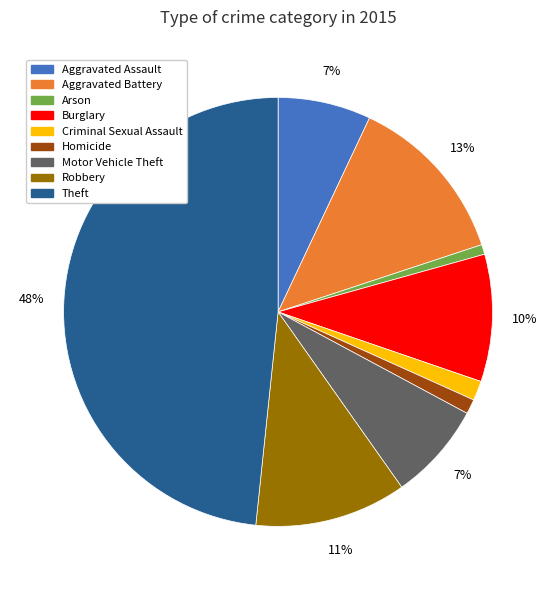

Do Burglary and Homicide together represent more than half of the pie?

No